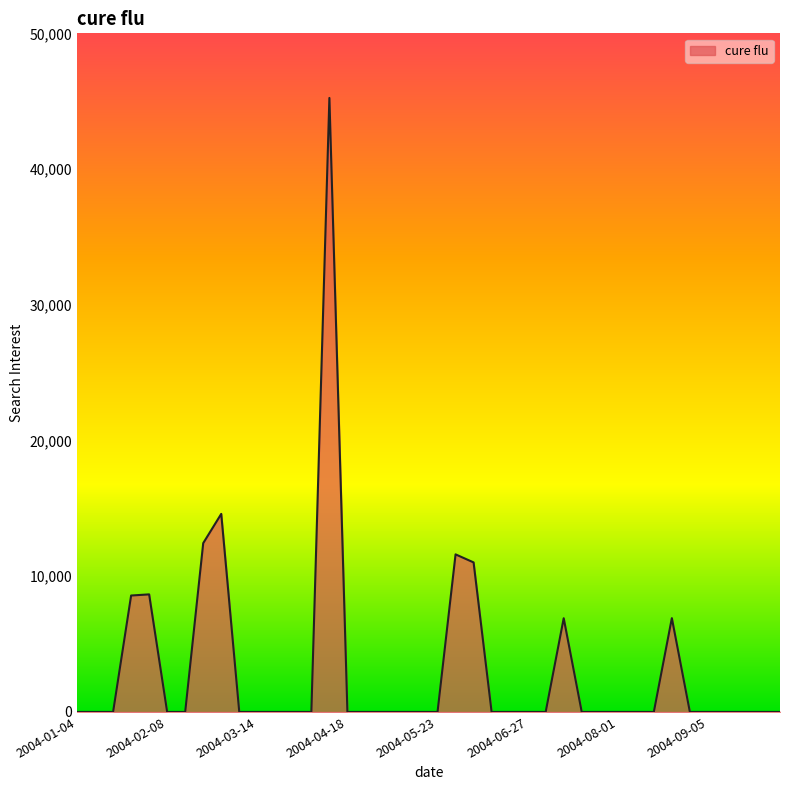

What is the difference between the maximum and minimum values?

45239.4